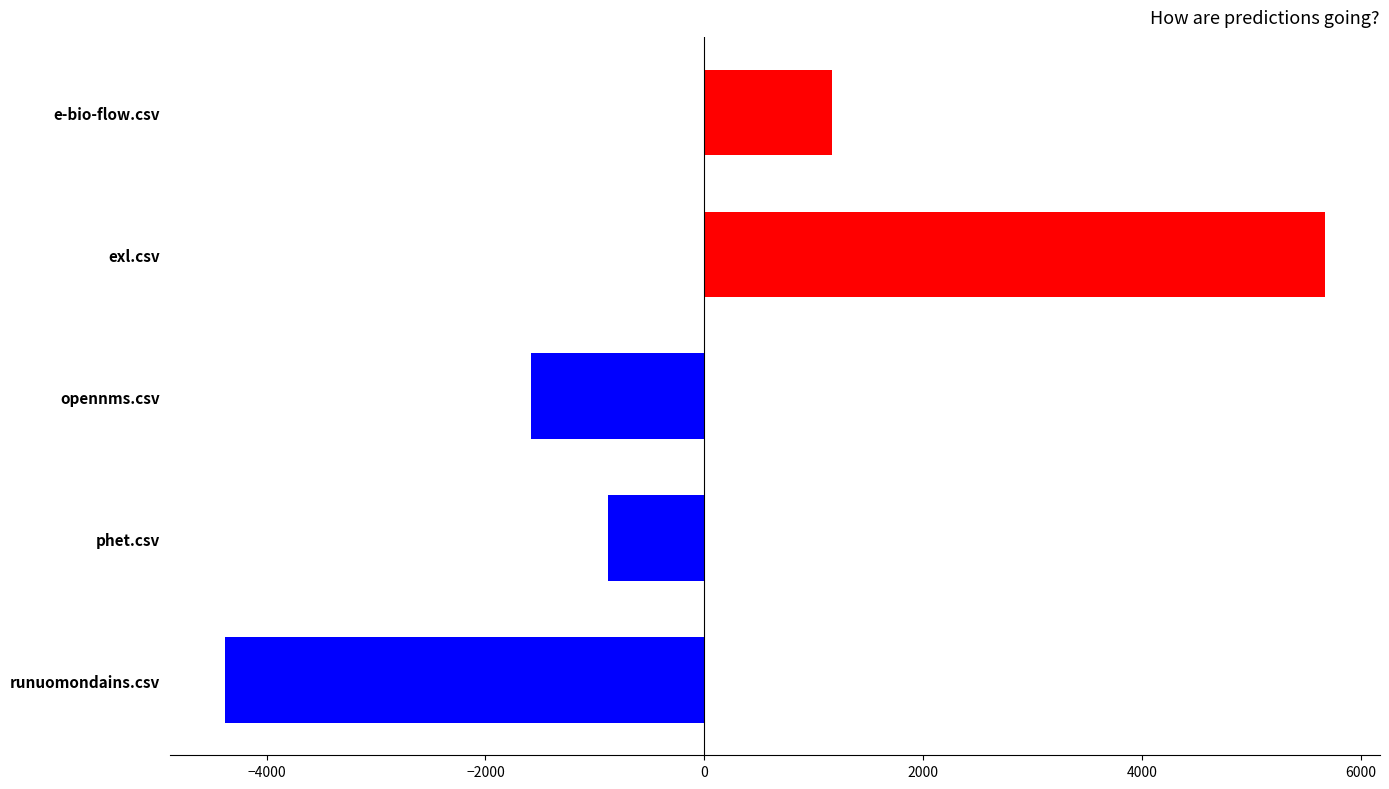

At which category does the chart reach its peak across all series?

exl.csv